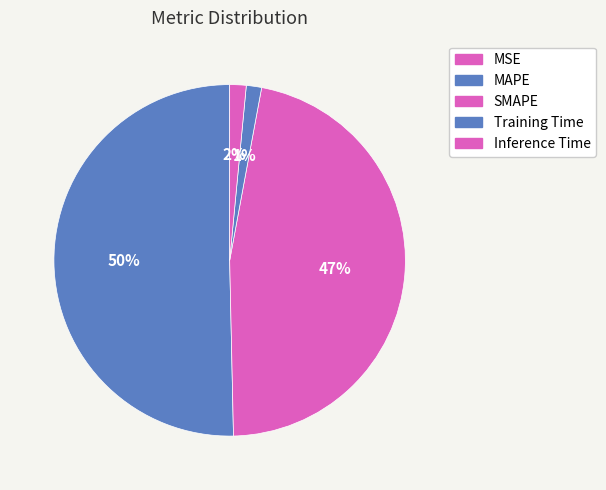

Which has a higher value, MAPE or Inference Time?

MAPE